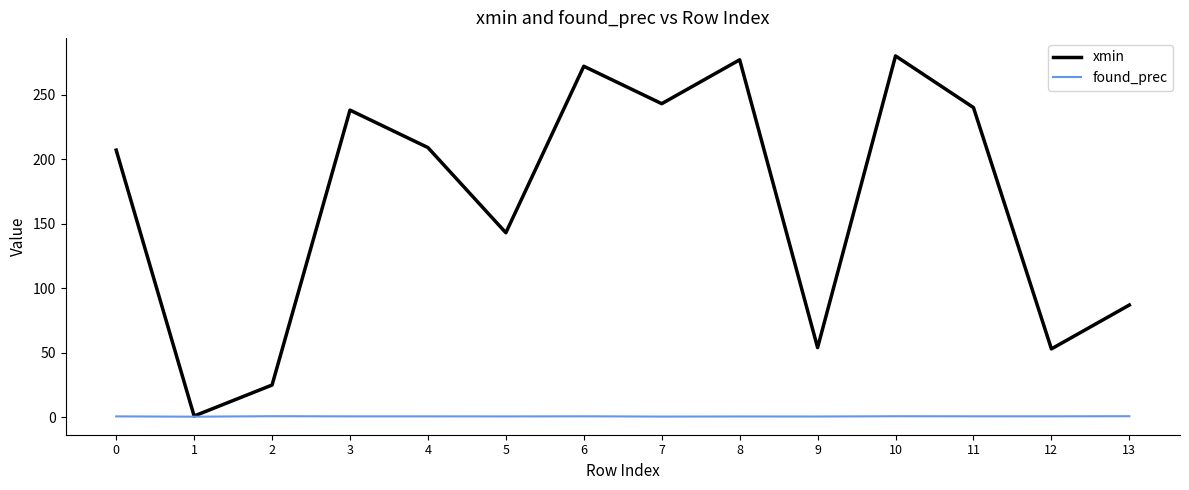

The value of xmin at 13 is 58.6. True or false?

False